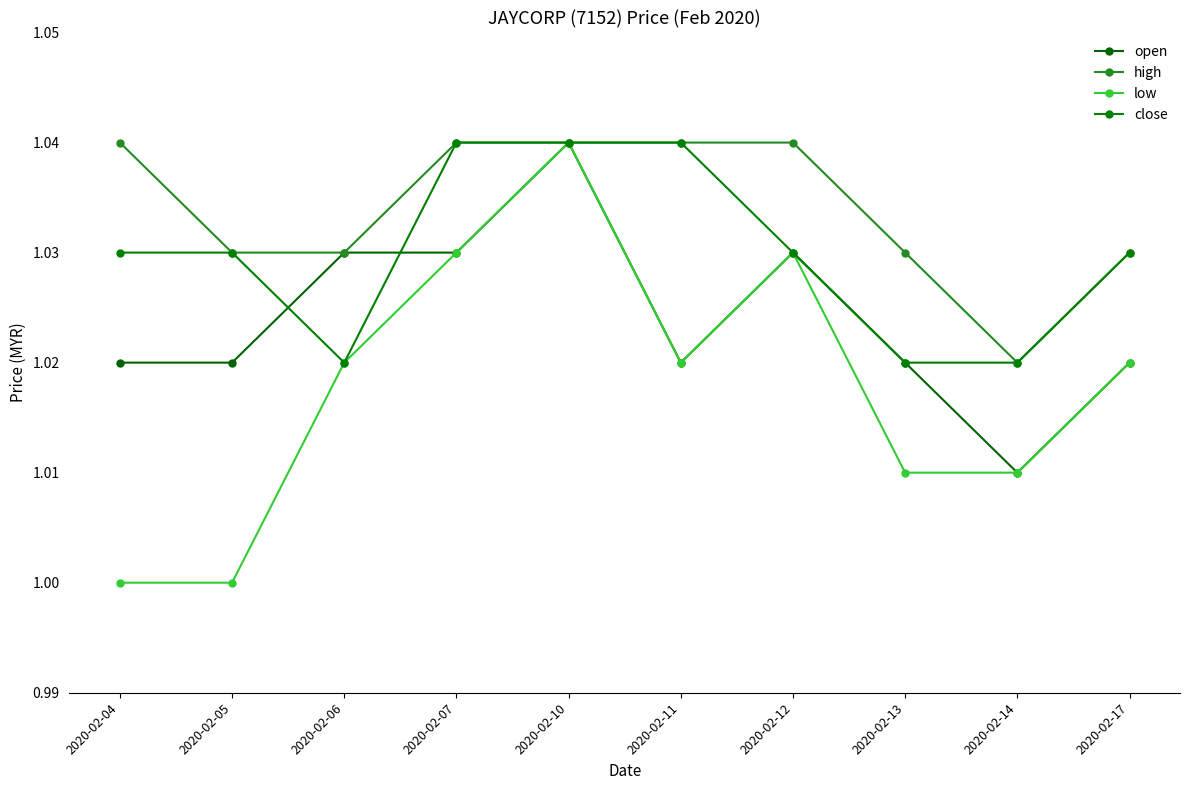

True or false: low has a value of 0.3 at 2020-02-07.

False